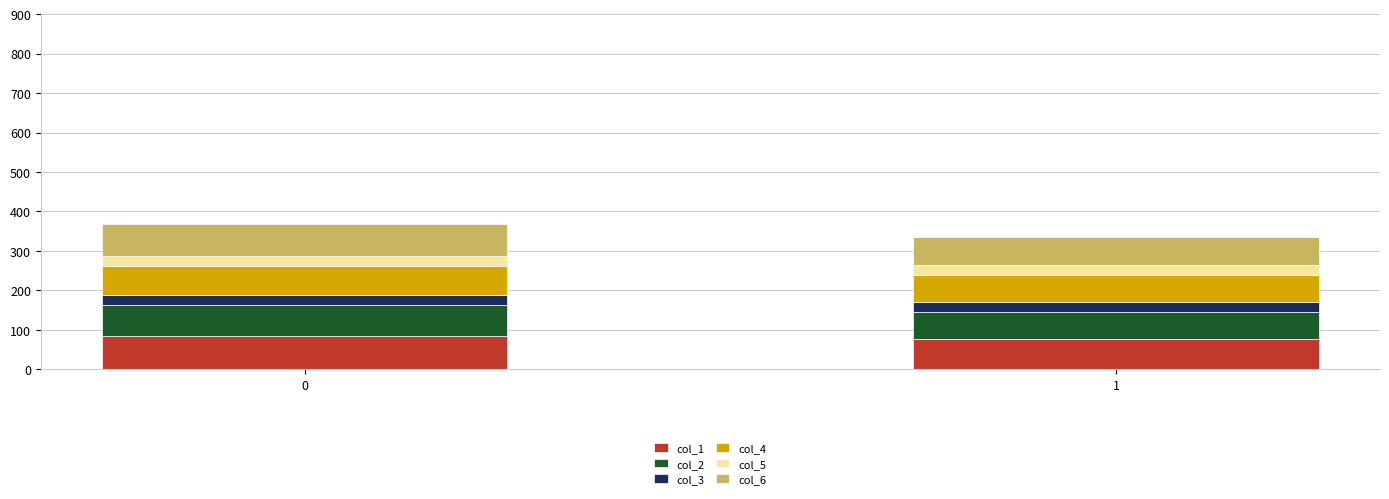

What is the highest value of the col_1 series?

84.6